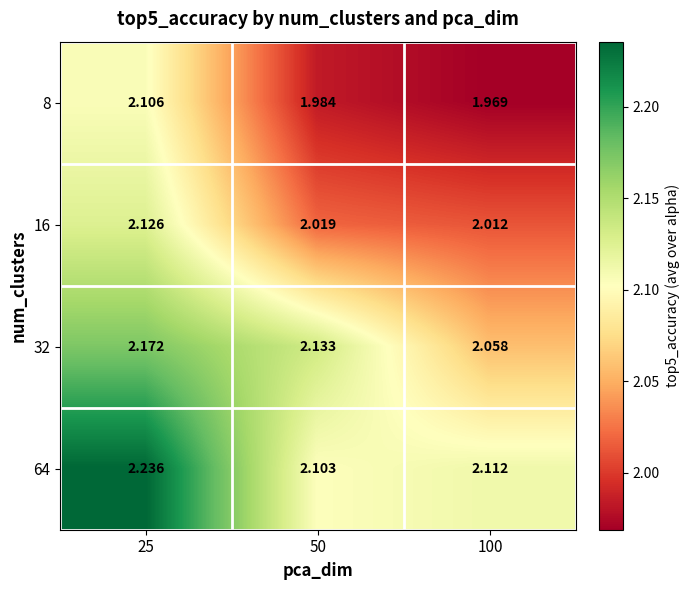

Which category has the highest value across all series?

25